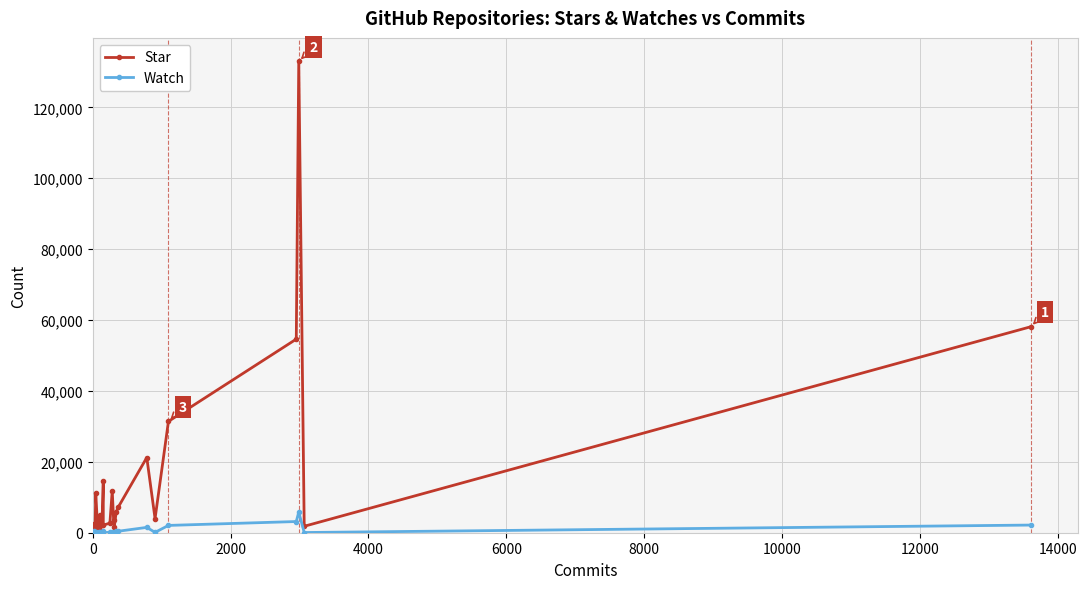

Is this an area chart (filled region under the line)?

No